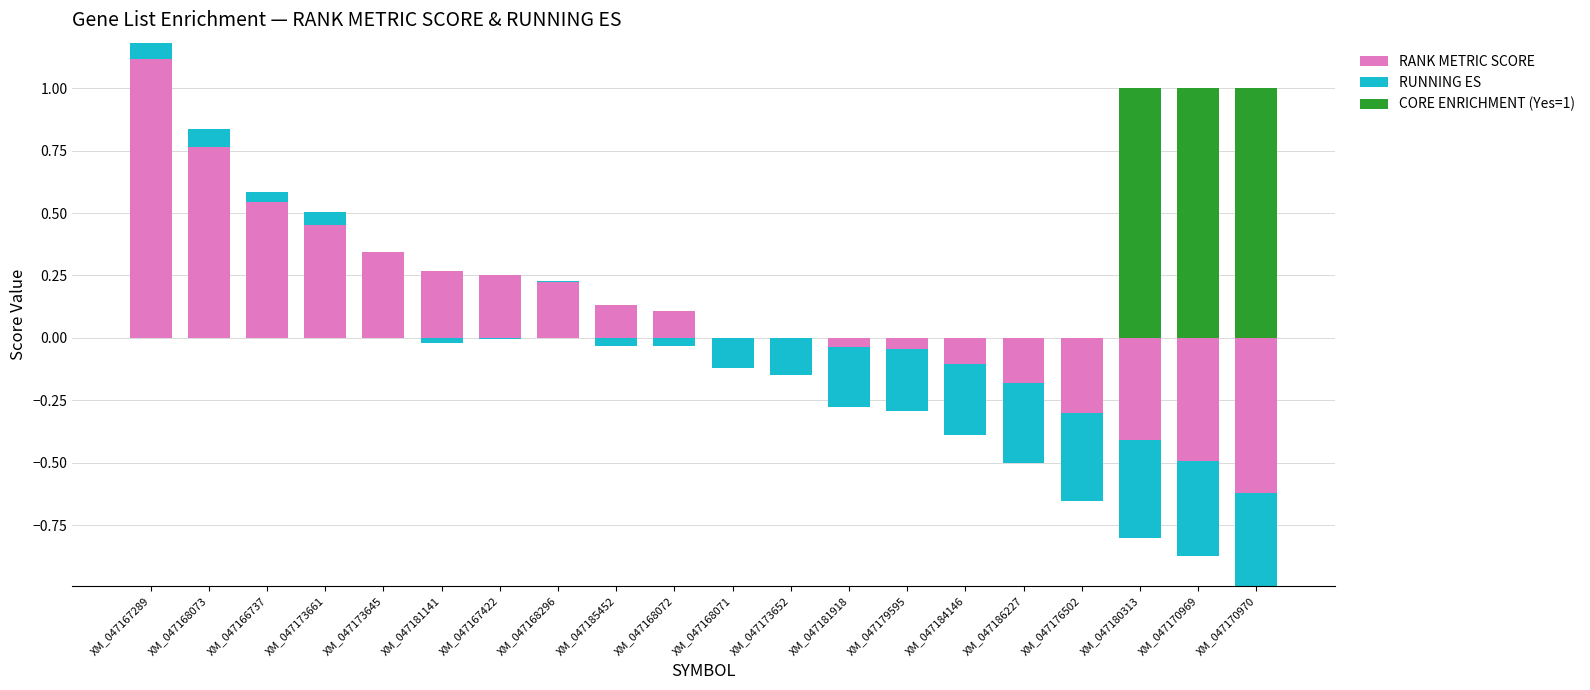

What is the average value of the CORE ENRICHMENT (Yes=1) series?

0.1